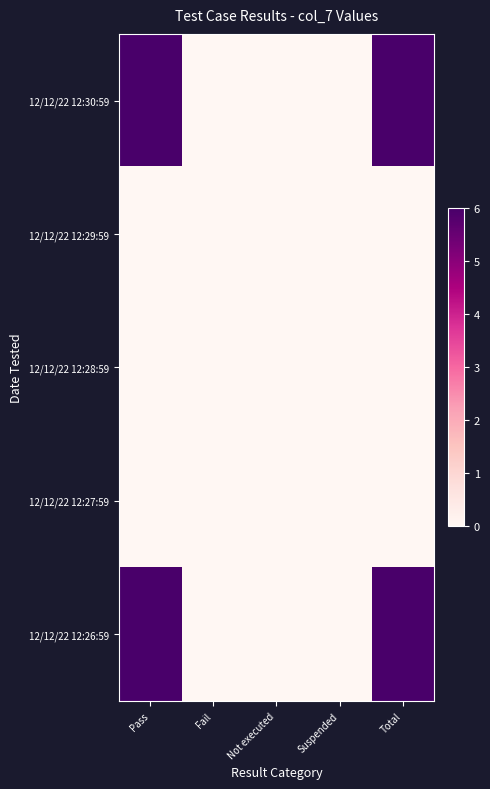

Reading left to right, transcribe all the data shown in this chart.

12/12/22 12:30:59: Pass=6	Fail=0	Not executed=0	Suspended=0	Total=6
12/12/22 12:29:59: Pass=0	Fail=0	Not executed=0	Suspended=0	Total=0
12/12/22 12:28:59: Pass=0	Fail=0	Not executed=0	Suspended=0	Total=0
12/12/22 12:27:59: Pass=0	Fail=0	Not executed=0	Suspended=0	Total=0
12/12/22 12:26:59: Pass=6	Fail=0	Not executed=0	Suspended=0	Total=6